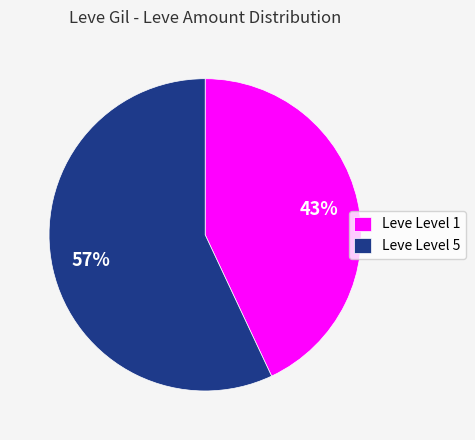

Between Leve Level 1 and Leve Level 5, which is larger?

Leve Level 5